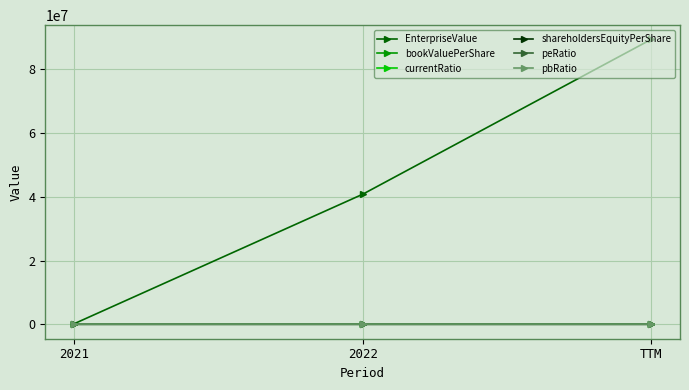

Which series has the widest spread of values?

EnterpriseValue